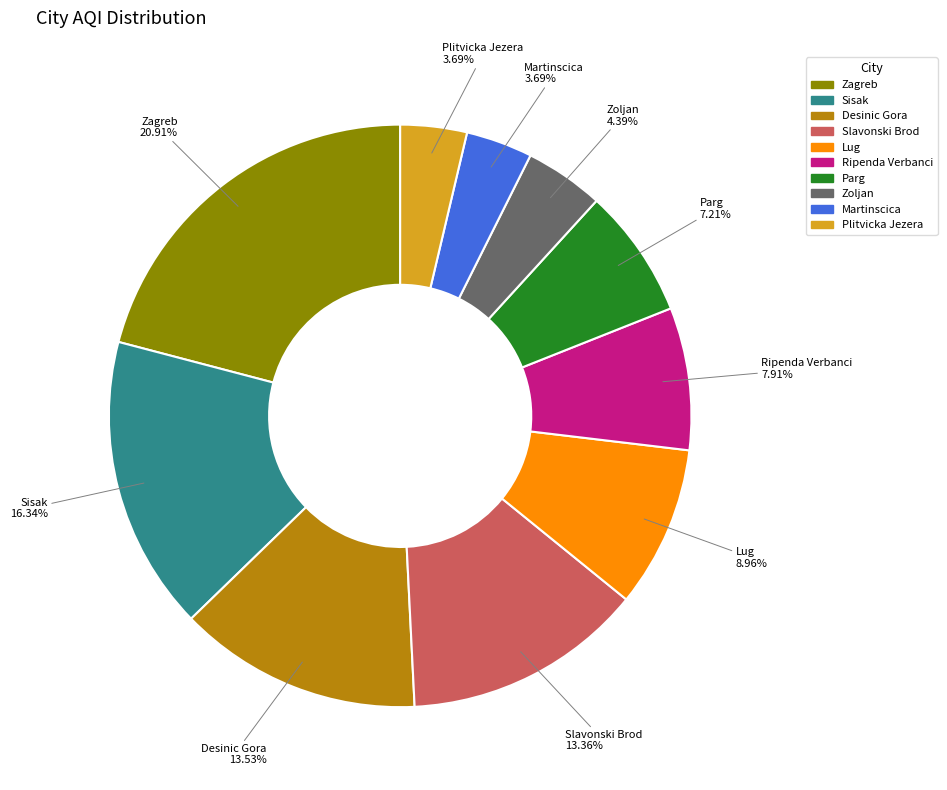

Between Slavonski Brod and Martinscica, which is larger?

Slavonski Brod